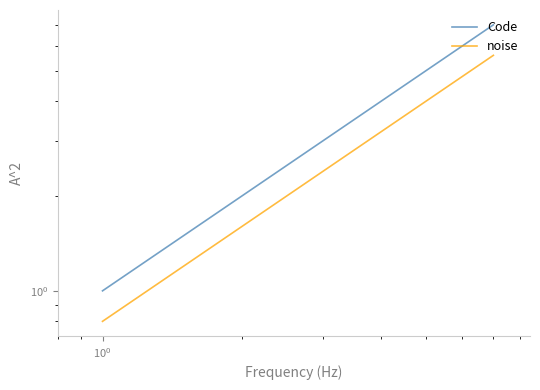

Does the chart have visible grid lines?

No